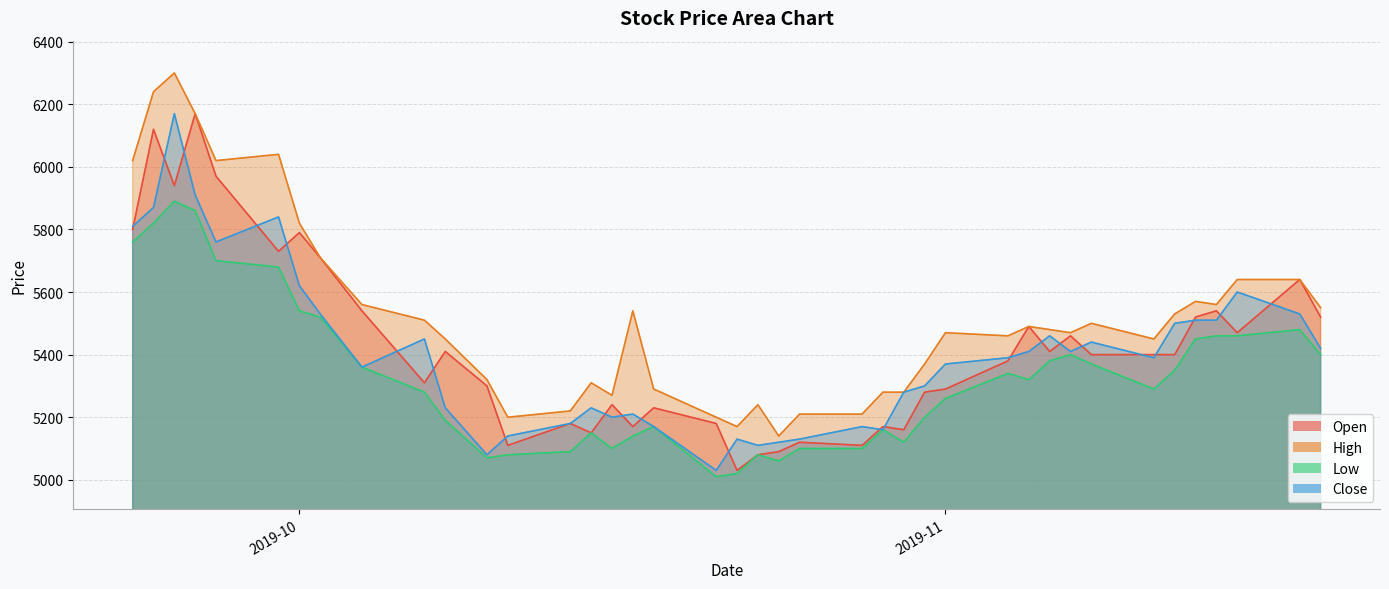

Is the value of Open at 2019-11-07 greater than the value of Close at 2019-10-16?

Yes